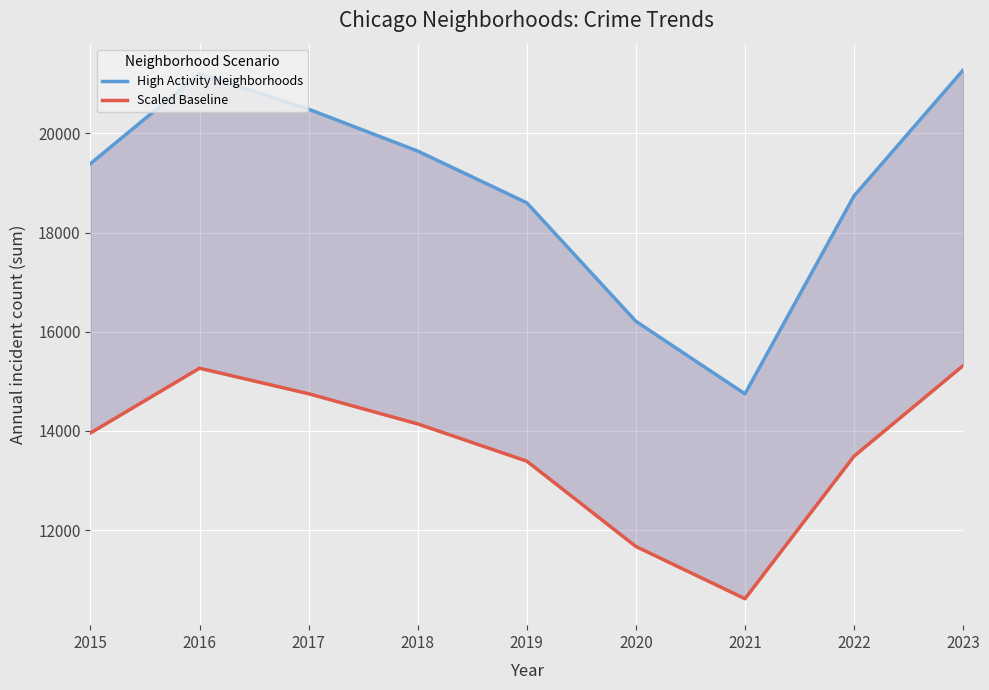

Which label corresponds to the smallest value in the chart?

2021